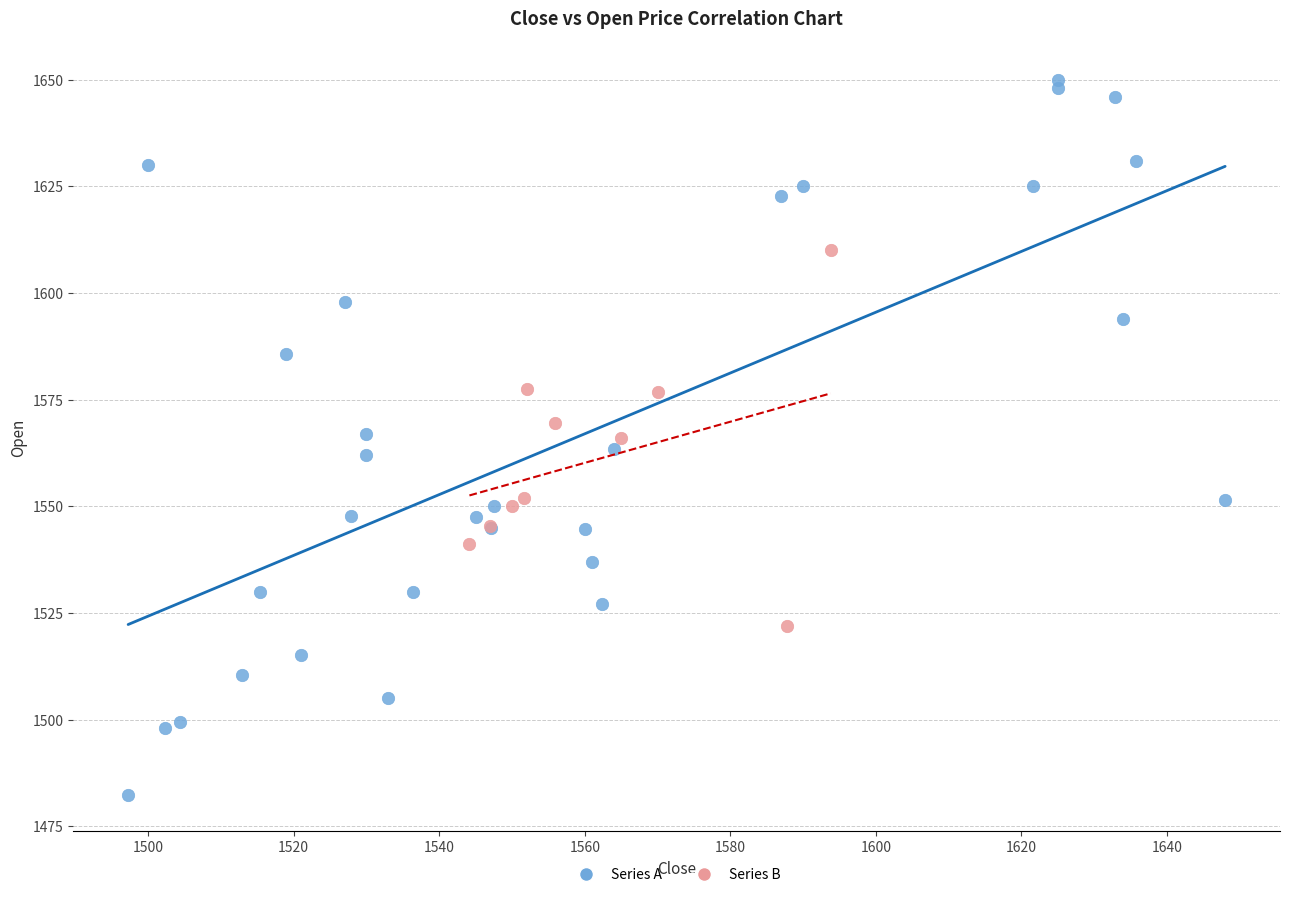

Which series contains the lowest Y value?

Series A